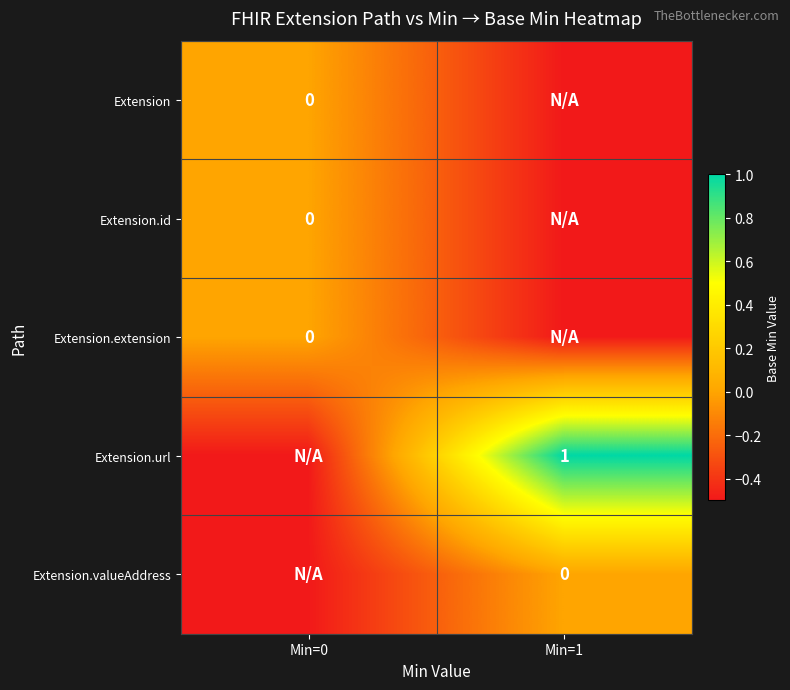

Is it true that Extension.url equals 1.5 at Min=1?

False